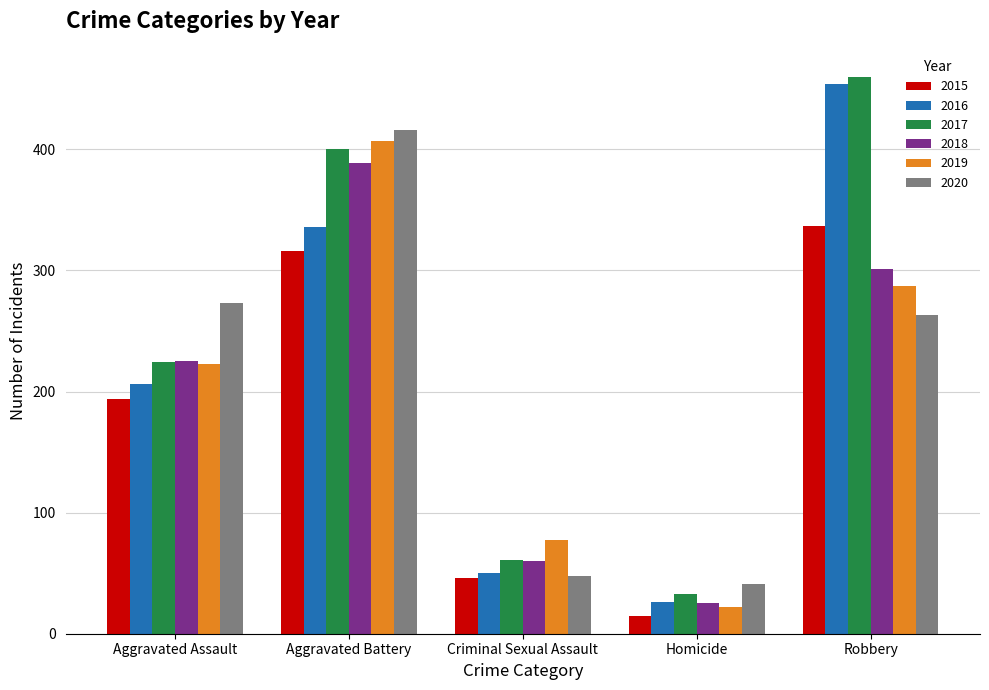

At which label does 2020 first exceed 263?

Aggravated Assault